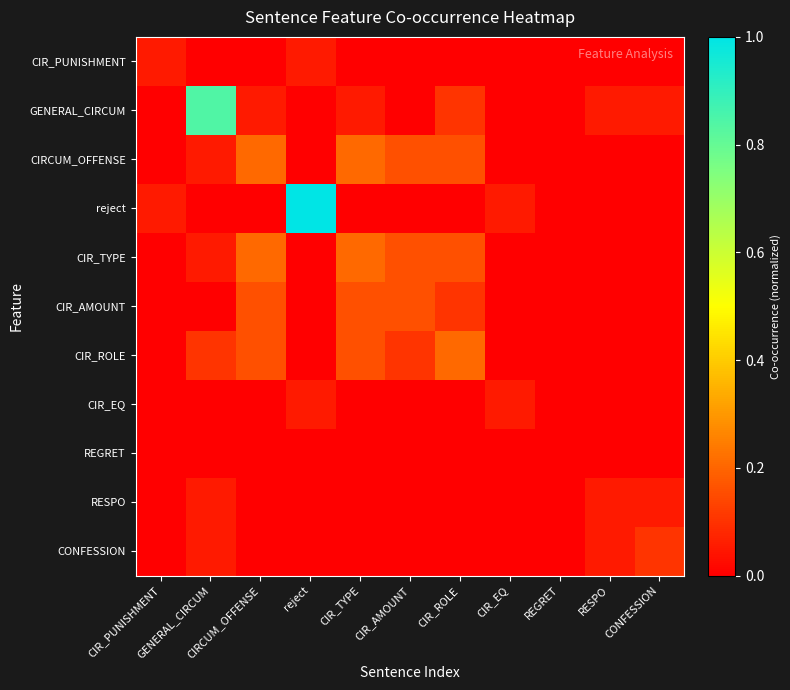

What is the difference between the highest and lowest values at CONFESSION?

0.1